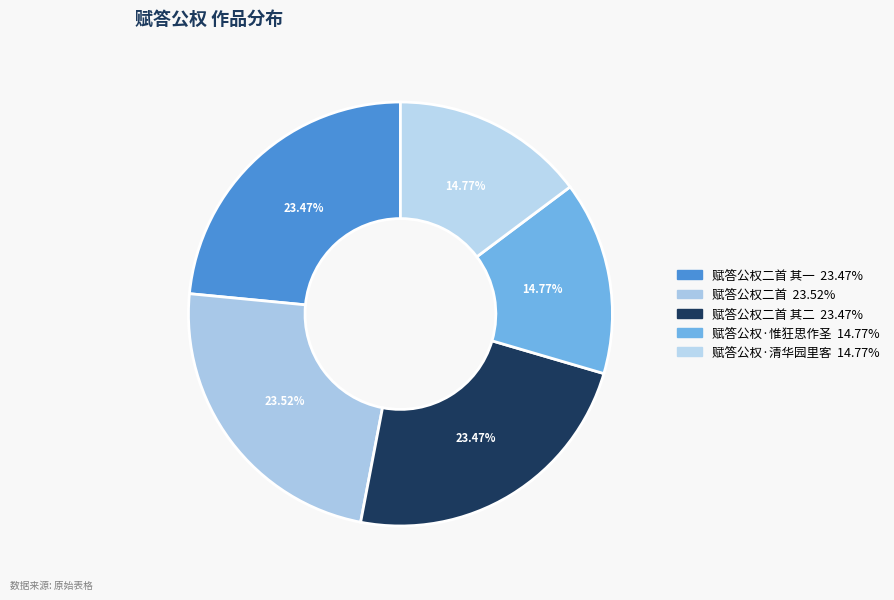

How many slices are in this pie chart?

5